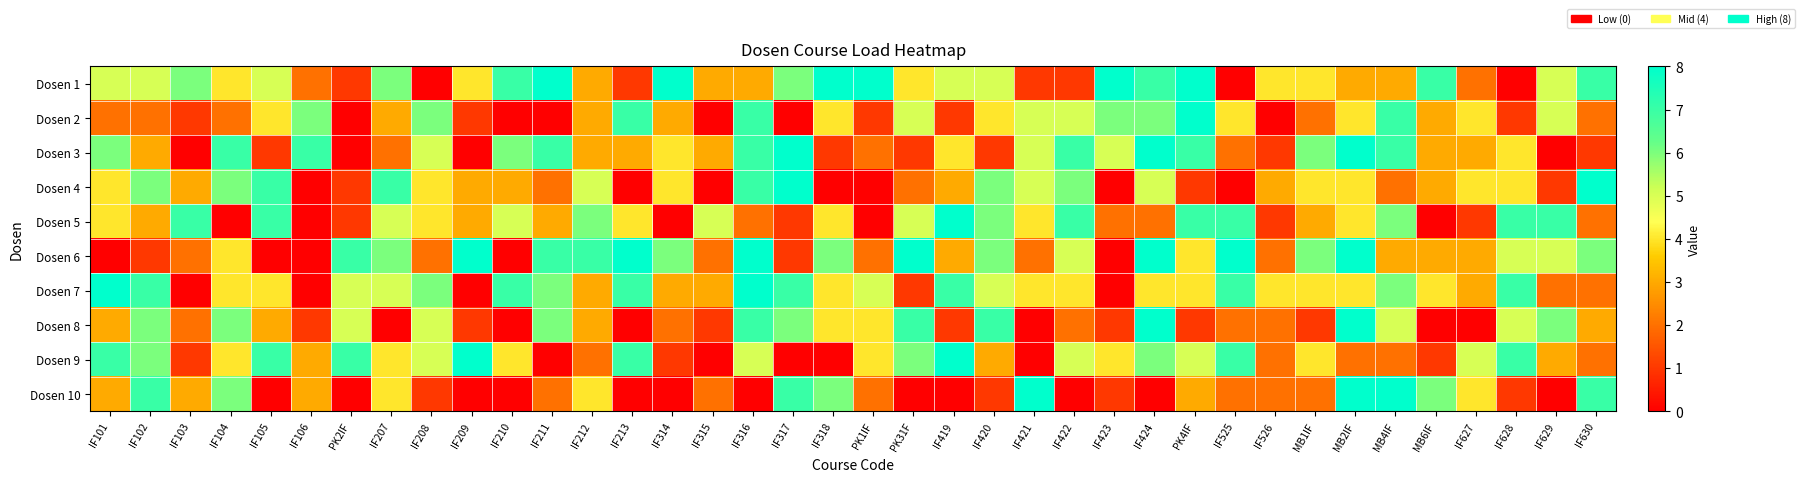

Reading right to left, what are all the values shown in this chart?

Dosen 1: IF630=7	IF629=5	IF628=0	IF627=2	MB6IF=7	MB4IF=3	MB2IF=3	MB1IF=4	IF526=4	IF525=0	PK4IF=8	IF424=7	IF423=8	IF422=1	IF421=1	IF420=5	IF419=5	PK31F=4	PK1IF=8	IF318=8	IF317=6	IF316=3	IF315=3	IF314=8	IF213=1	IF212=3	IF211=8	IF210=7	IF209=4	IF208=0	IF207=6	PK2IF=1	IF106=2	IF105=5	IF104=4	IF103=6	IF102=5	IF101=5
Dosen 2: IF630=2	IF629=5	IF628=1	IF627=4	MB6IF=3	MB4IF=7	MB2IF=4	MB1IF=2	IF526=0	IF525=4	PK4IF=8	IF424=6	IF423=6	IF422=5	IF421=5	IF420=4	IF419=1	PK31F=5	PK1IF=1	IF318=4	IF317=0	IF316=7	IF315=0	IF314=3	IF213=7	IF212=3	IF211=0	IF210=0	IF209=1	IF208=6	IF207=3	PK2IF=0	IF106=6	IF105=4	IF104=2	IF103=1	IF102=2	IF101=2
Dosen 3: IF630=1	IF629=0	IF628=4	IF627=3	MB6IF=3	MB4IF=7	MB2IF=8	MB1IF=6	IF526=1	IF525=2	PK4IF=7	IF424=8	IF423=5	IF422=7	IF421=5	IF420=1	IF419=4	PK31F=1	PK1IF=2	IF318=1	IF317=8	IF316=7	IF315=3	IF314=4	IF213=3	IF212=3	IF211=7	IF210=6	IF209=0	IF208=5	IF207=2	PK2IF=0	IF106=7	IF105=1	IF104=7	IF103=0	IF102=3	IF101=6
Dosen 4: IF630=8	IF629=1	IF628=4	IF627=4	MB6IF=3	MB4IF=2	MB2IF=4	MB1IF=4	IF526=3	IF525=0	PK4IF=1	IF424=5	IF423=0	IF422=6	IF421=5	IF420=6	IF419=3	PK31F=2	PK1IF=0	IF318=0	IF317=8	IF316=7	IF315=0	IF314=4	IF213=0	IF212=5	IF211=2	IF210=3	IF209=3	IF208=4	IF207=7	PK2IF=1	IF106=0	IF105=7	IF104=6	IF103=3	IF102=6	IF101=4
Dosen 5: IF630=2	IF629=7	IF628=7	IF627=1	MB6IF=0	MB4IF=6	MB2IF=4	MB1IF=3	IF526=1	IF525=7	PK4IF=7	IF424=2	IF423=2	IF422=7	IF421=4	IF420=6	IF419=8	PK31F=5	PK1IF=0	IF318=4	IF317=1	IF316=2	IF315=5	IF314=0	IF213=4	IF212=6	IF211=3	IF210=5	IF209=3	IF208=4	IF207=5	PK2IF=1	IF106=0	IF105=7	IF104=0	IF103=7	IF102=3	IF101=4
Dosen 6: IF630=6	IF629=5	IF628=5	IF627=3	MB6IF=3	MB4IF=3	MB2IF=8	MB1IF=6	IF526=2	IF525=8	PK4IF=4	IF424=8	IF423=0	IF422=5	IF421=2	IF420=6	IF419=3	PK31F=8	PK1IF=2	IF318=6	IF317=1	IF316=8	IF315=2	IF314=6	IF213=8	IF212=7	IF211=7	IF210=0	IF209=8	IF208=2	IF207=6	PK2IF=7	IF106=0	IF105=0	IF104=4	IF103=2	IF102=1	IF101=0
Dosen 7: IF630=2	IF629=2	IF628=7	IF627=3	MB6IF=4	MB4IF=6	MB2IF=4	MB1IF=4	IF526=4	IF525=7	PK4IF=4	IF424=4	IF423=0	IF422=4	IF421=4	IF420=5	IF419=7	PK31F=1	PK1IF=5	IF318=4	IF317=7	IF316=8	IF315=3	IF314=3	IF213=7	IF212=3	IF211=6	IF210=7	IF209=0	IF208=6	IF207=5	PK2IF=5	IF106=0	IF105=4	IF104=4	IF103=0	IF102=7	IF101=8
Dosen 8: IF630=3	IF629=6	IF628=5	IF627=0	MB6IF=0	MB4IF=5	MB2IF=8	MB1IF=1	IF526=2	IF525=2	PK4IF=1	IF424=8	IF423=1	IF422=2	IF421=0	IF420=7	IF419=1	PK31F=7	PK1IF=4	IF318=4	IF317=6	IF316=7	IF315=1	IF314=2	IF213=0	IF212=3	IF211=6	IF210=0	IF209=1	IF208=5	IF207=0	PK2IF=5	IF106=1	IF105=3	IF104=6	IF103=2	IF102=6	IF101=3
Dosen 9: IF630=2	IF629=3	IF628=7	IF627=5	MB6IF=1	MB4IF=2	MB2IF=2	MB1IF=4	IF526=2	IF525=7	PK4IF=5	IF424=6	IF423=4	IF422=5	IF421=0	IF420=3	IF419=8	PK31F=6	PK1IF=4	IF318=0	IF317=0	IF316=5	IF315=0	IF314=1	IF213=7	IF212=2	IF211=0	IF210=4	IF209=8	IF208=5	IF207=4	PK2IF=7	IF106=3	IF105=7	IF104=4	IF103=1	IF102=6	IF101=7
Dosen 10: IF630=7	IF629=0	IF628=1	IF627=4	MB6IF=6	MB4IF=8	MB2IF=8	MB1IF=2	IF526=2	IF525=2	PK4IF=3	IF424=0	IF423=1	IF422=0	IF421=8	IF420=1	IF419=0	PK31F=0	PK1IF=2	IF318=6	IF317=7	IF316=0	IF315=2	IF314=0	IF213=0	IF212=4	IF211=2	IF210=0	IF209=0	IF208=1	IF207=4	PK2IF=0	IF106=3	IF105=0	IF104=6	IF103=3	IF102=7	IF101=3